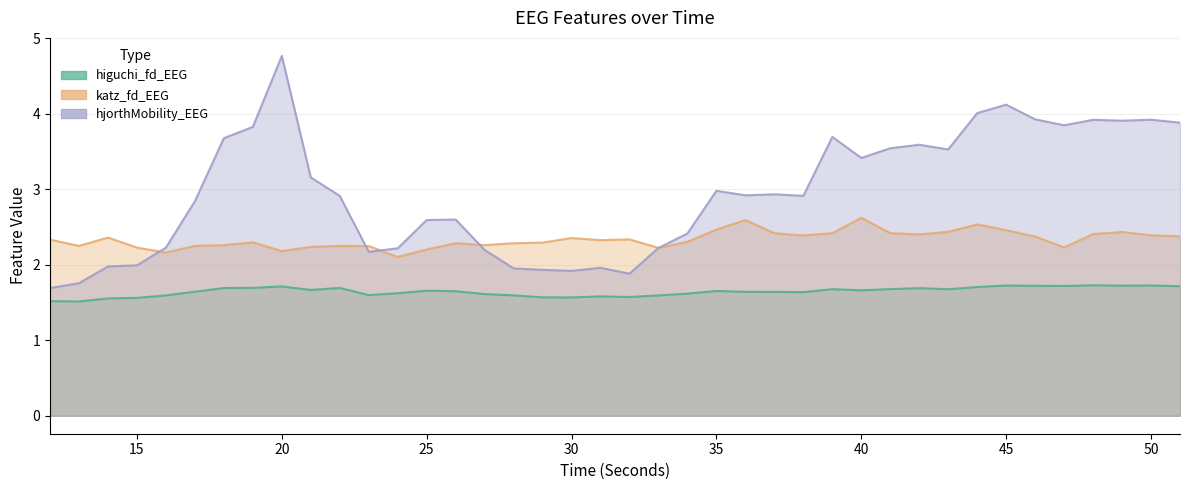

What is the sum of all hjorthMobility_EEG values?

118.0